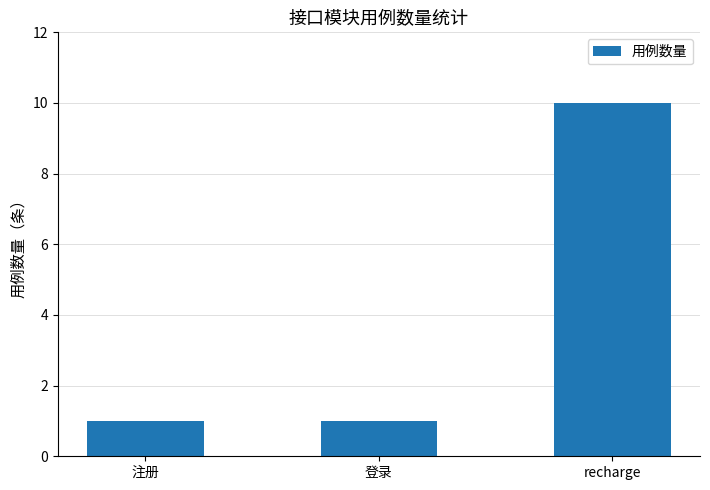

What is the maximum value shown in the chart?

10